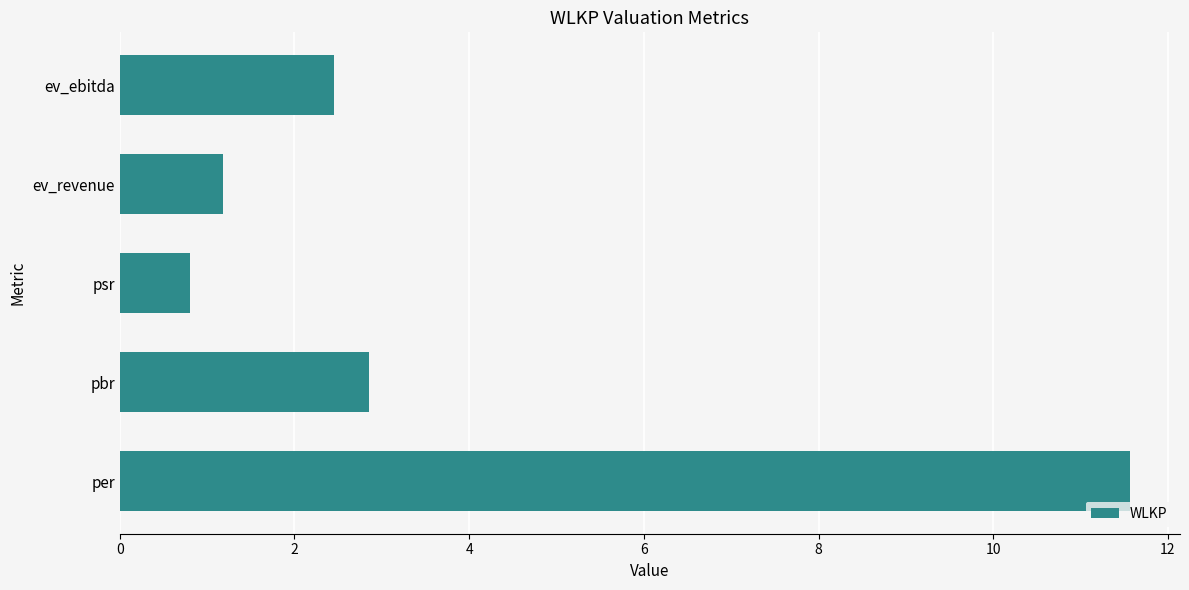

What is the average value?

3.8